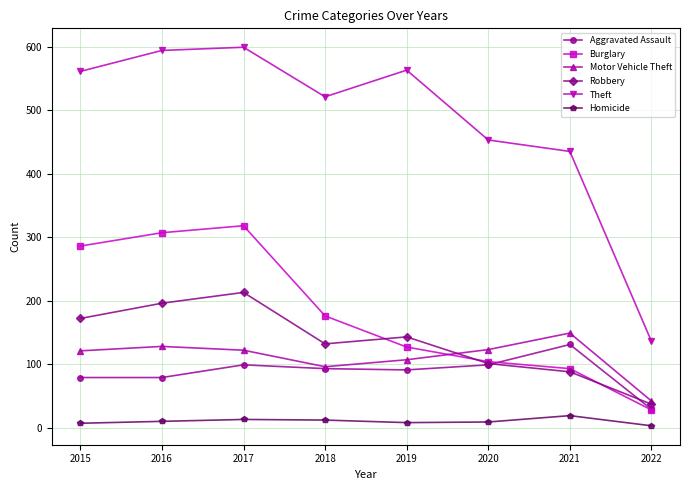

What value does the Homicide series have at 2022, to the nearest 5?

5